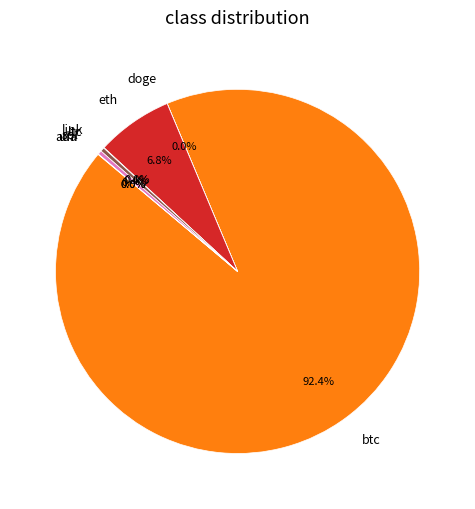

Is the sum of sol and btc greater than half?

Yes